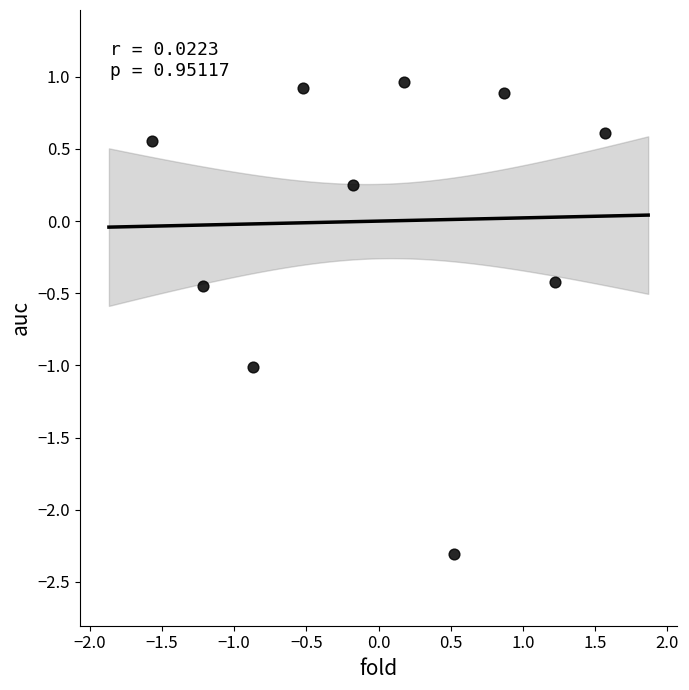

What is the range of Y values (max minus min)?

3.3